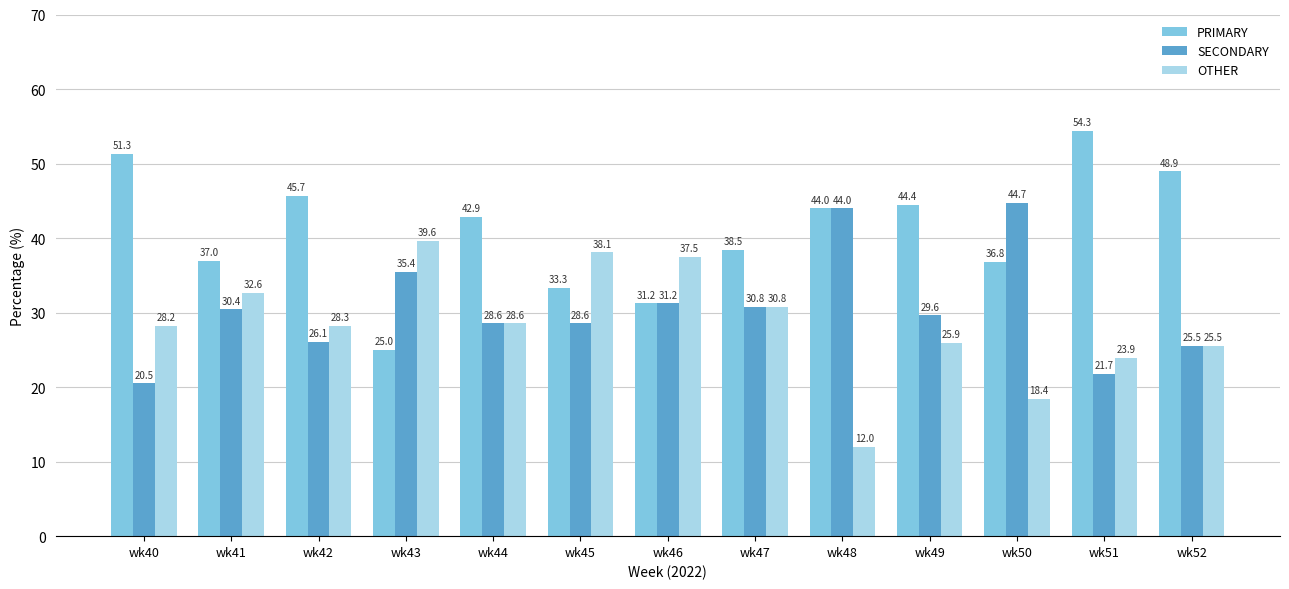

What is the minimum value shown in the chart?

12.0